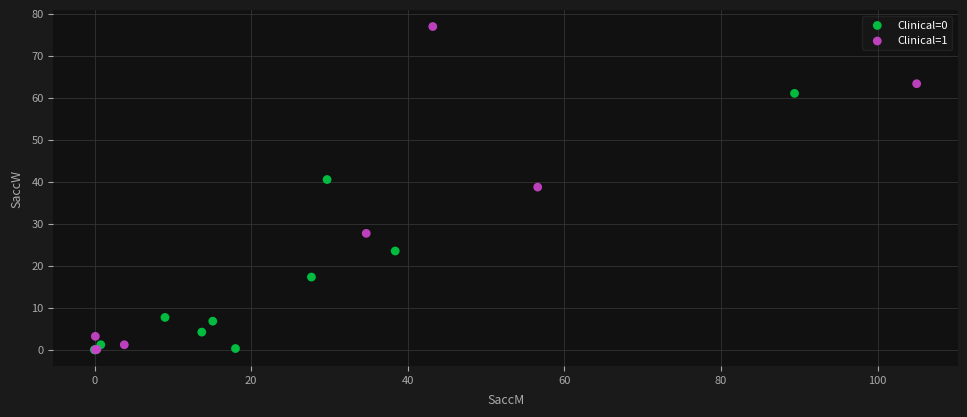

What are all the series names shown in the legend?

Clinical=0, Clinical=1